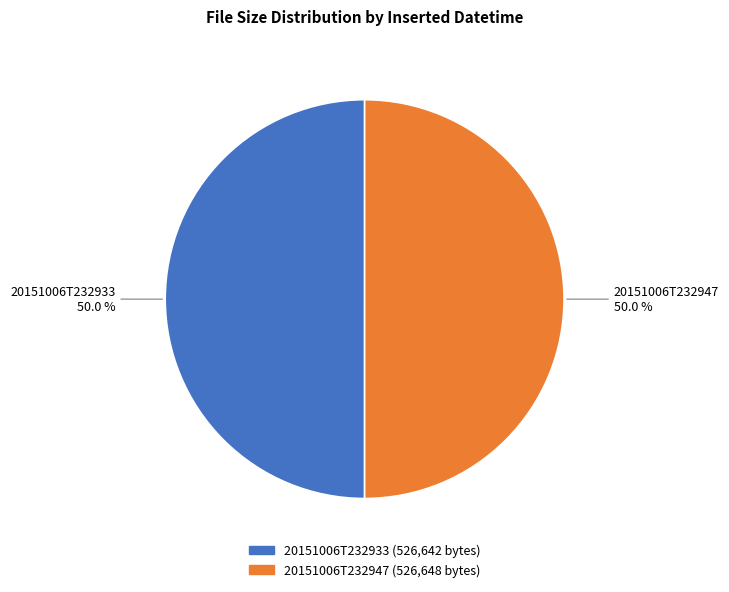

What percentage do 20151006T232933 and 20151006T232947 together represent?

100.0%